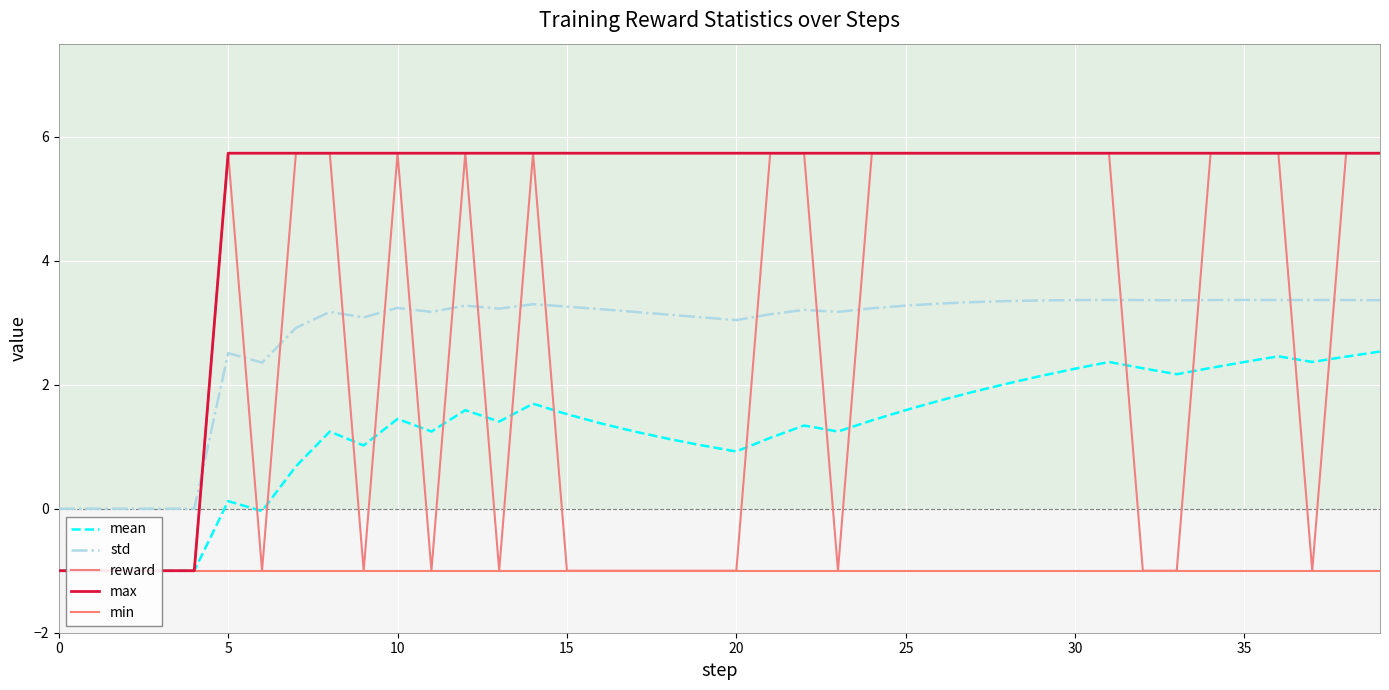

True or false: min and std intersect in this chart.

False